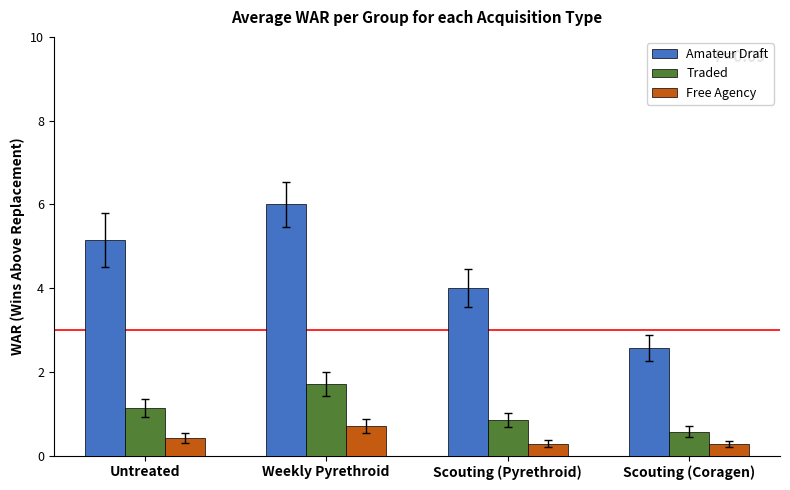

List the series in order of their peak value, lowest first.

Free Agency, Traded, Amateur Draft